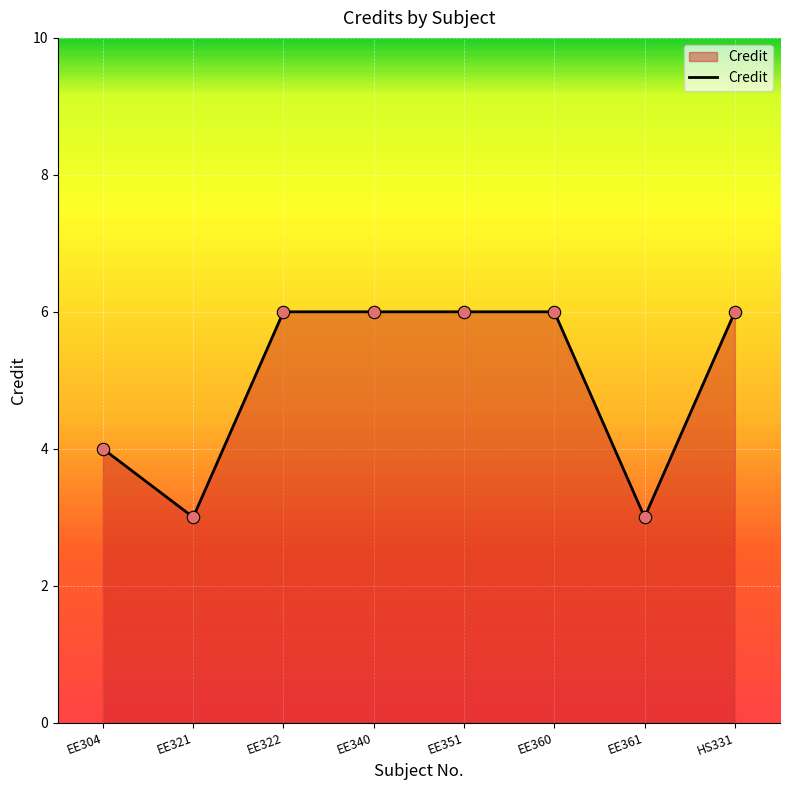

What is the ratio of the value at EE351 to the value at HS331?

1.0